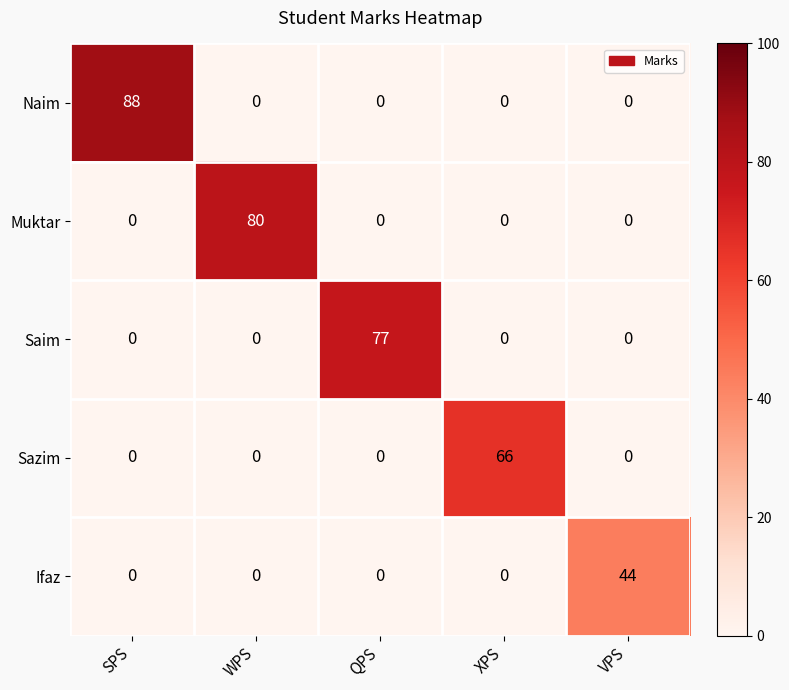

At which category is the sum across all series the highest?

SPS